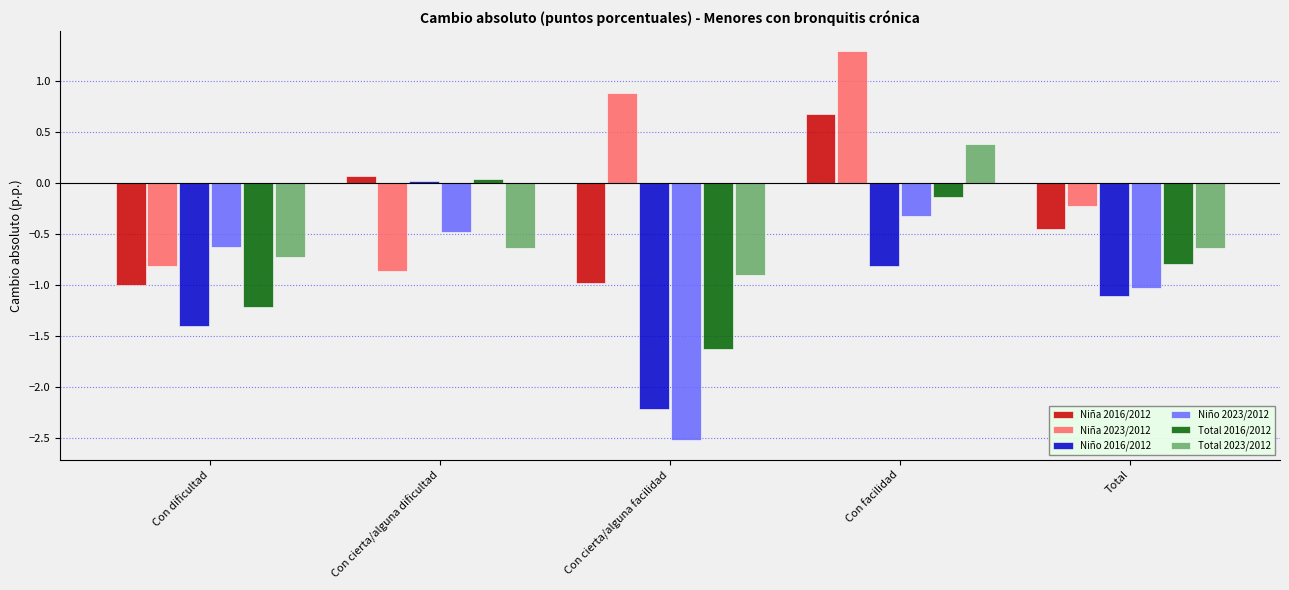

What is the difference between the maximum and second lowest values in the Niña 2016/2012 series?

1.7